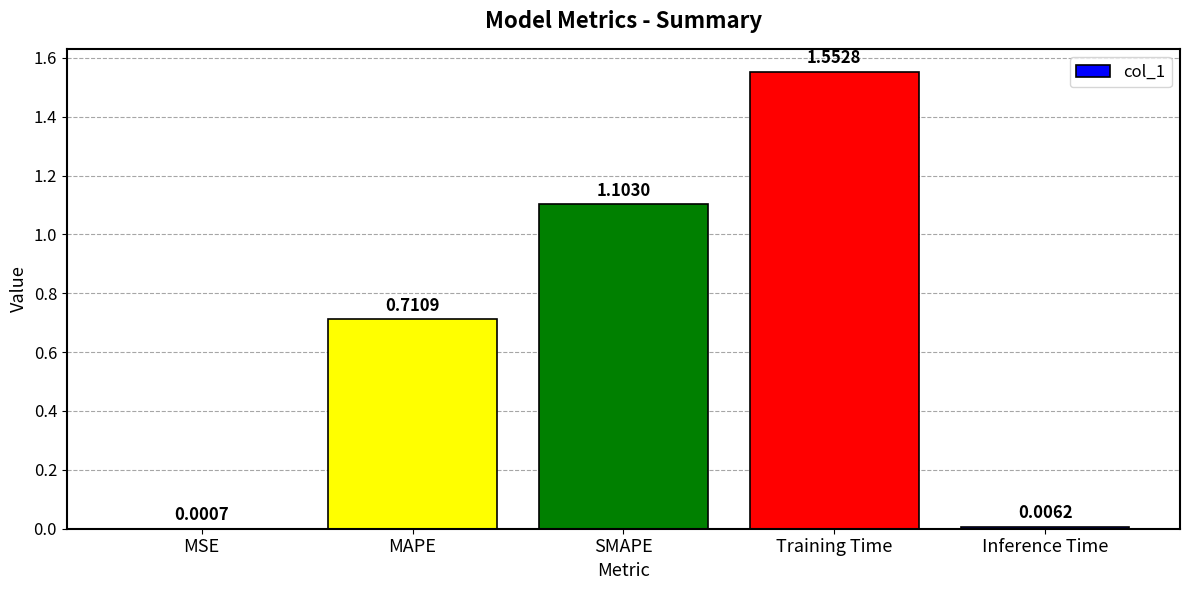

What is the sum of all values?

3.4